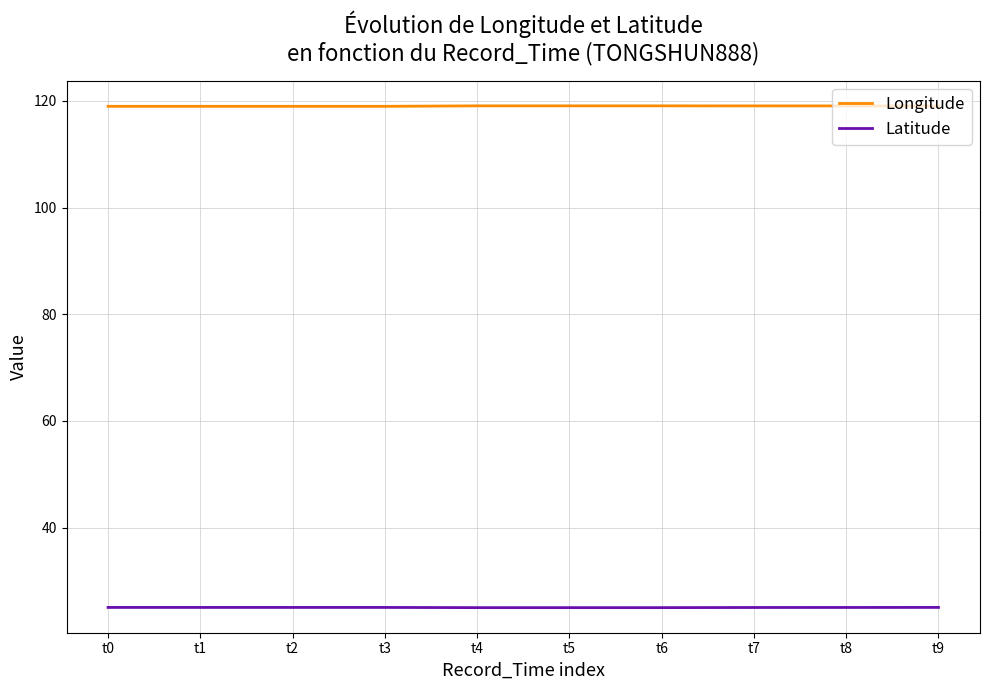

What is the difference between the highest and lowest values at t1?

93.9